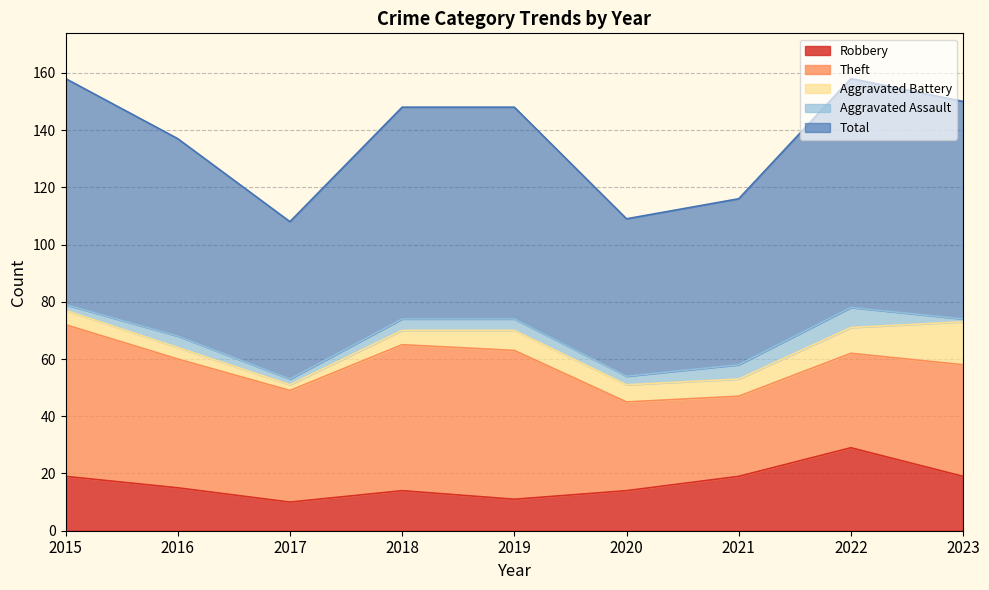

How many data points in Aggravated Assault are above 4?

2